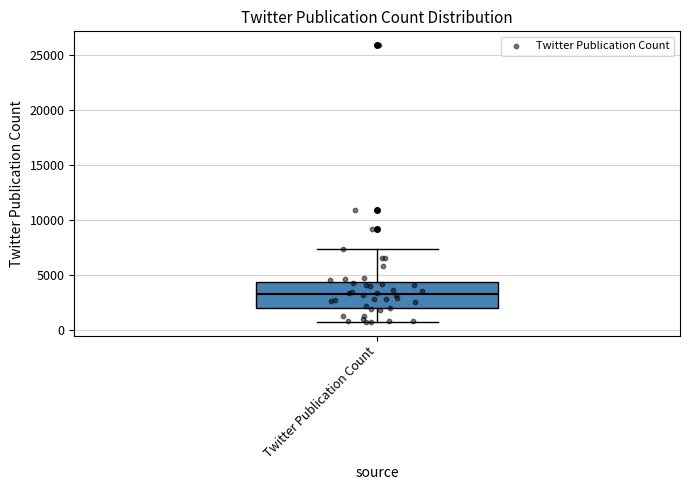

Transcribe this box plot: give where the median line is, the range the box spans, and where the two whiskers end, as read against the y-axis. The values are not printed on the chart, so give them approximately, as read against the axis.

median 3500, box 2000 to 4500, whiskers 1000 to 7500